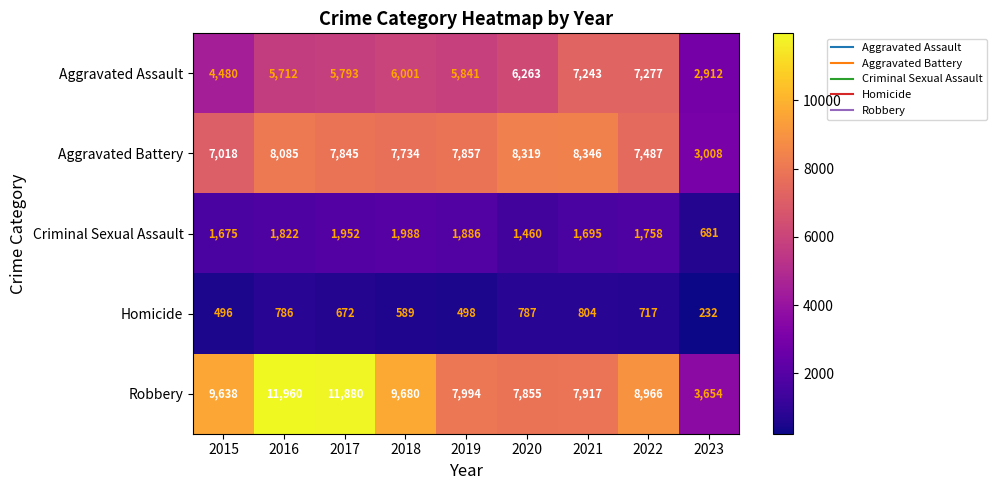

At which category is the sum across all series the highest?

2016